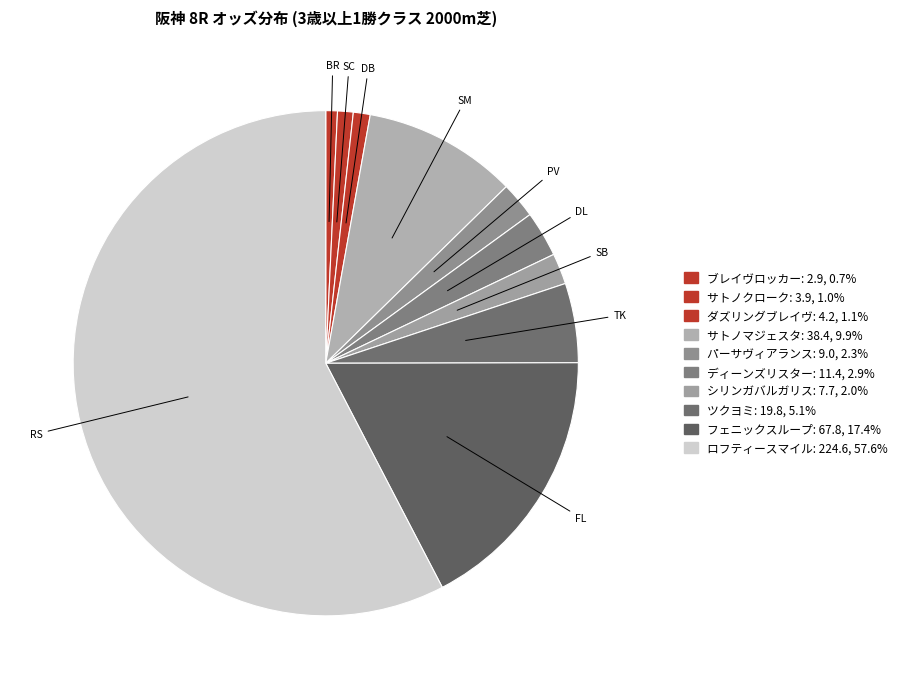

Which slice is the smallest?

ブレイヴロッカー